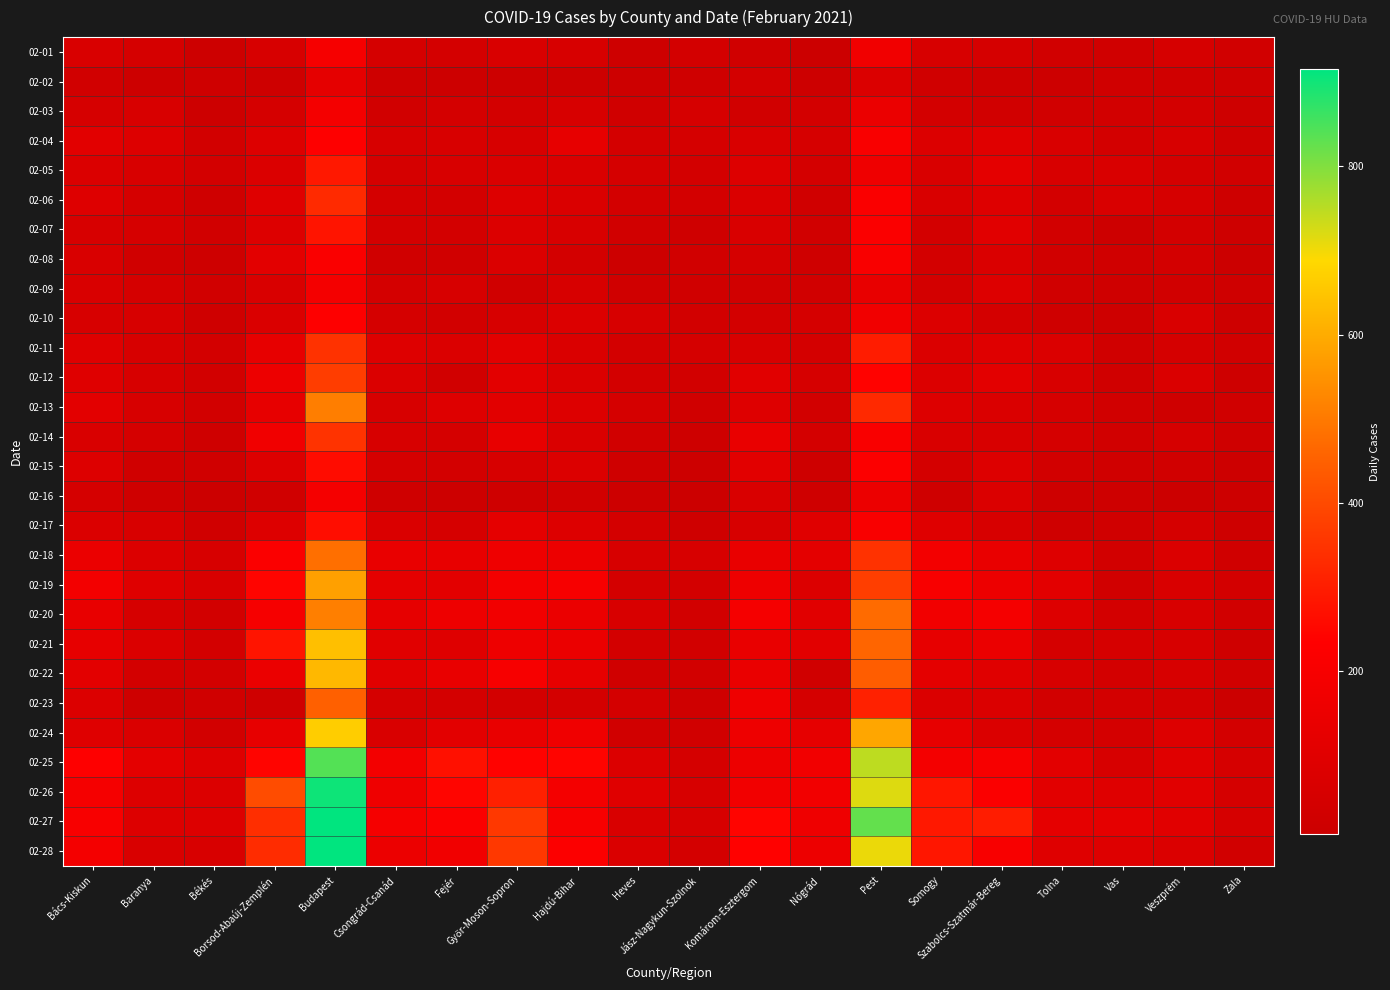

Which label corresponds to the smallest value in the chart?

Zala